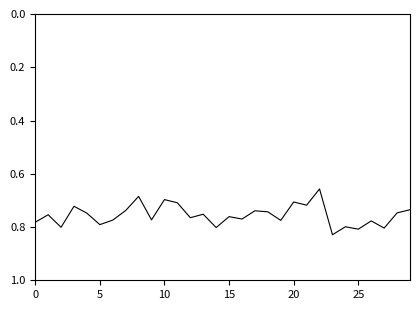

How many series are shown in this chart?

1